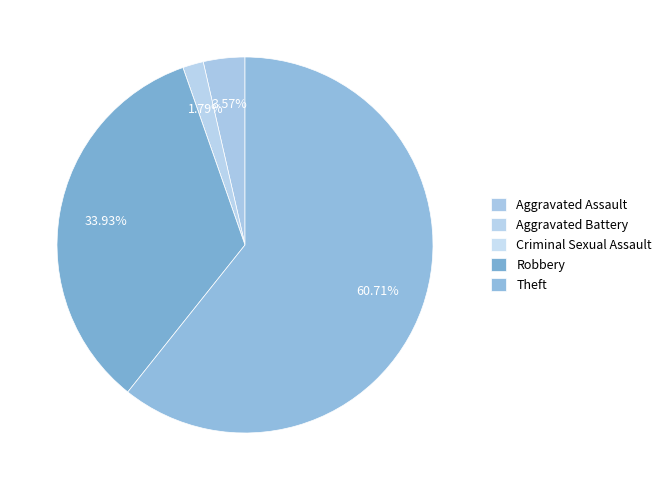

The Criminal Sexual Assault slice represents 0% of the pie. True or false?

True